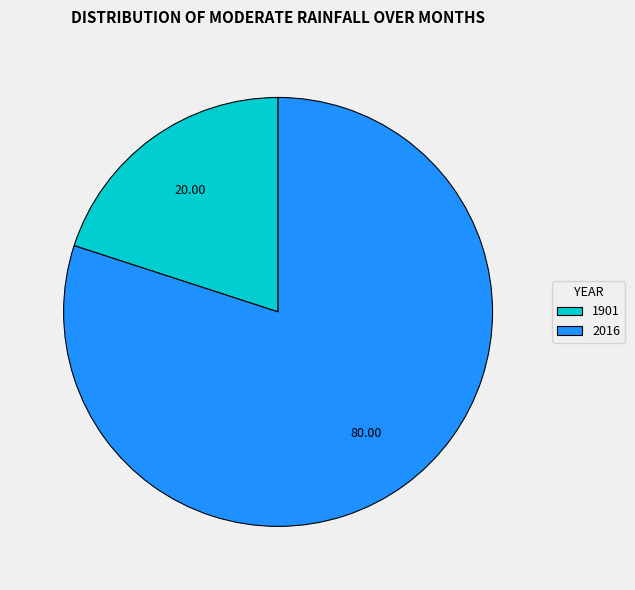

Which slice is the smallest?

1901